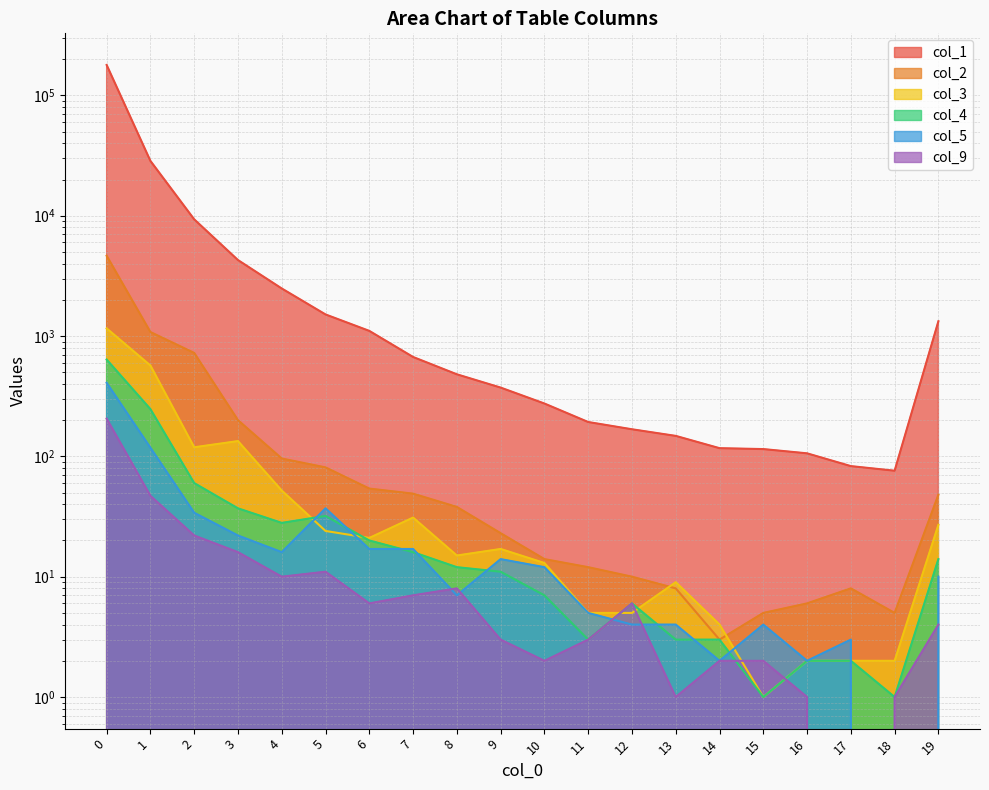

Between 13 and 8, which is larger?

8